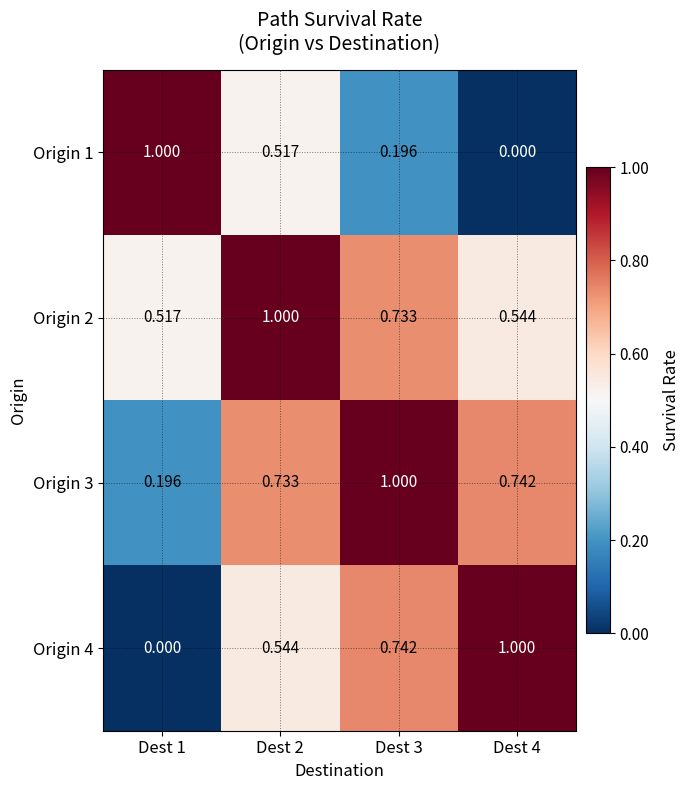

Is the value of Origin 4 at Dest 4 greater than the value of Origin 3 at Dest 4?

Yes